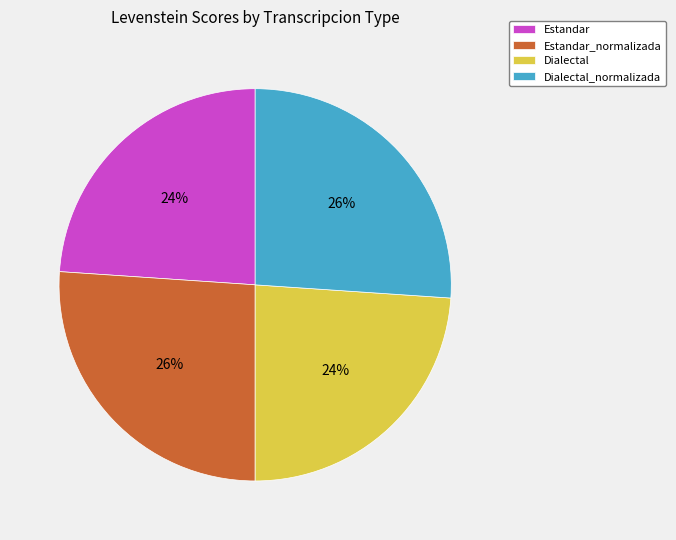

To the nearest percent, what percentage of the pie is Estandar?

24%